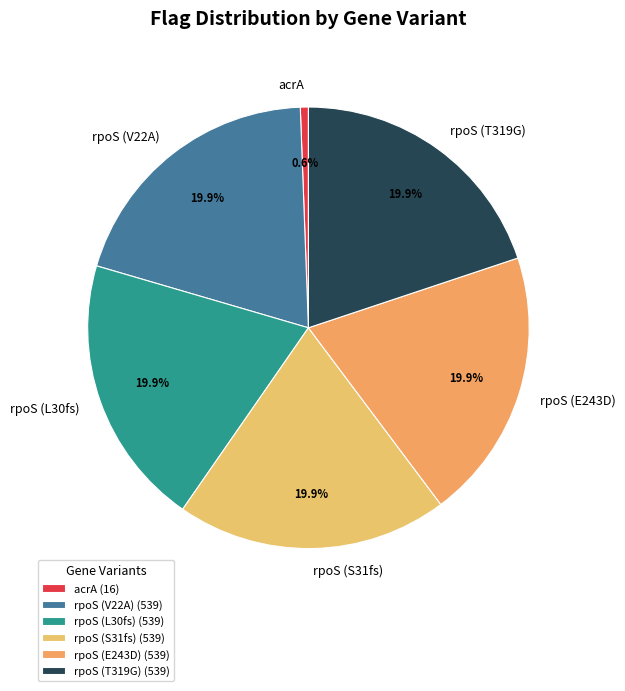

Does any single category account for the majority?

No